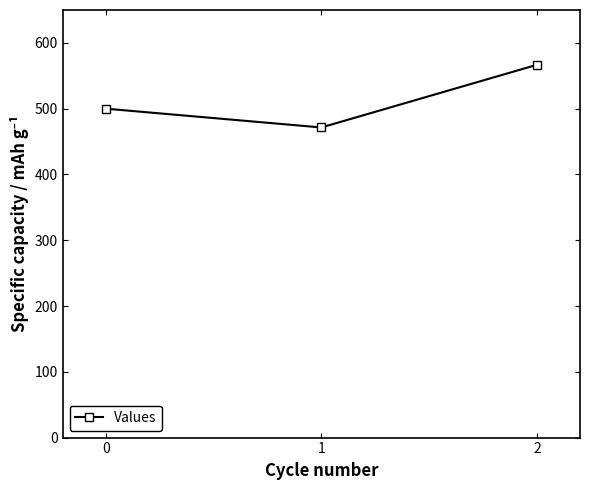

How many data points does each series have?

3